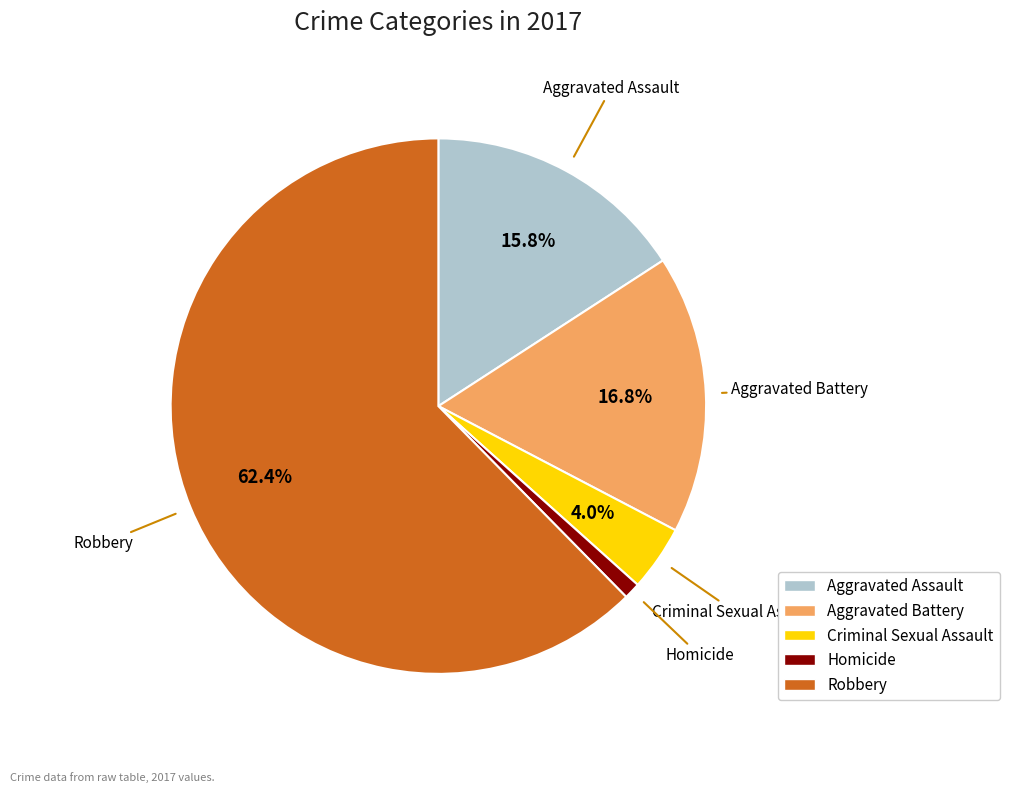

Count the number of slices in the pie.

5